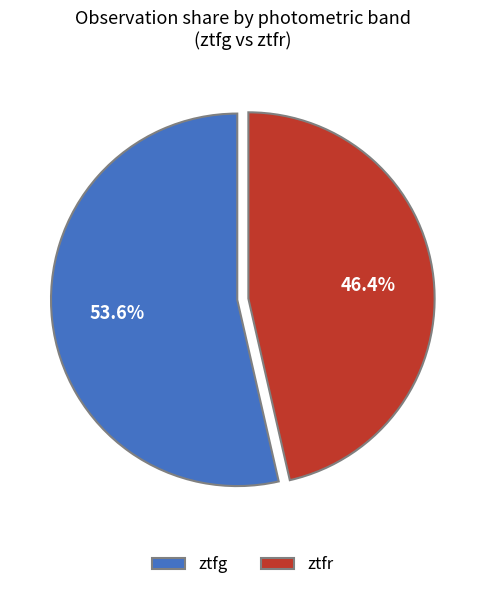

The ztfg slice represents 68% of the pie. True or false?

False